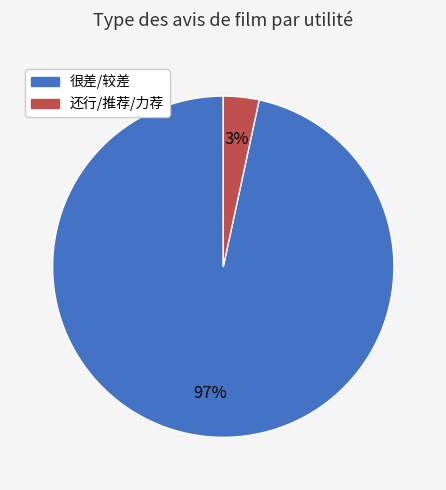

Is there any slice that represents more than half of the pie?

Yes